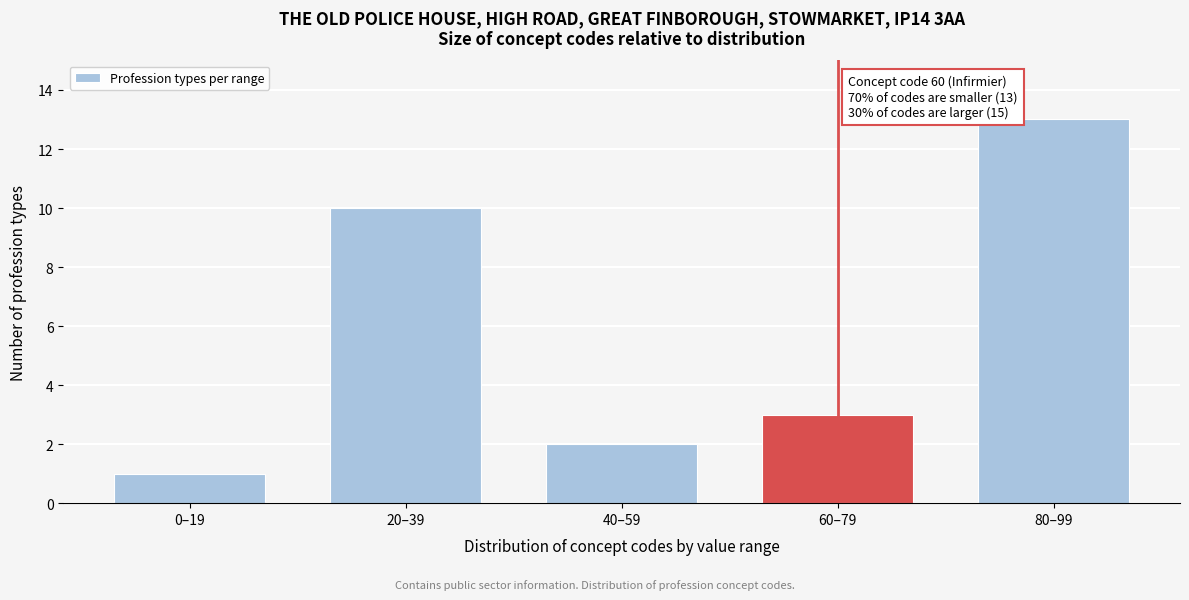

Reading left to right, transcribe all the data shown in this chart.

1	10	2	3	13